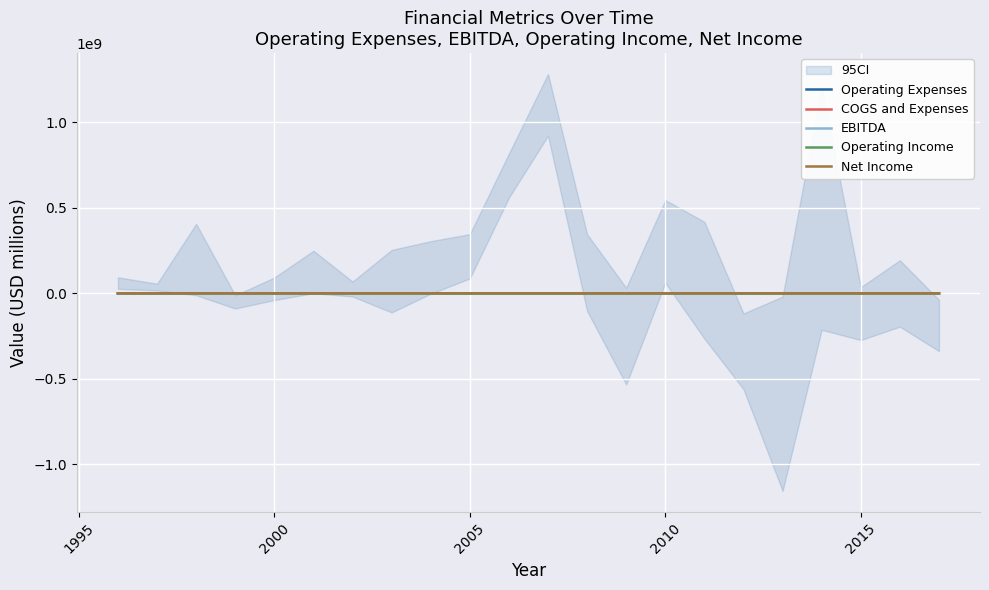

True or false: Operating Expenses has more than 2 points higher than both neighbors.

True